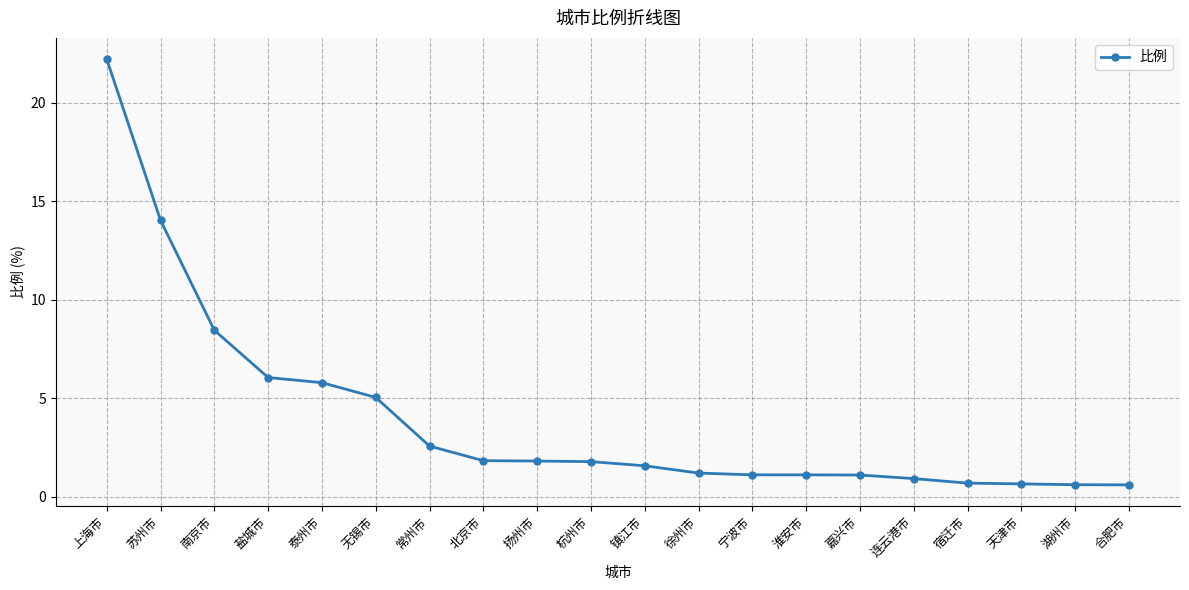

Between 上海市 and 扬州市, which is larger?

上海市